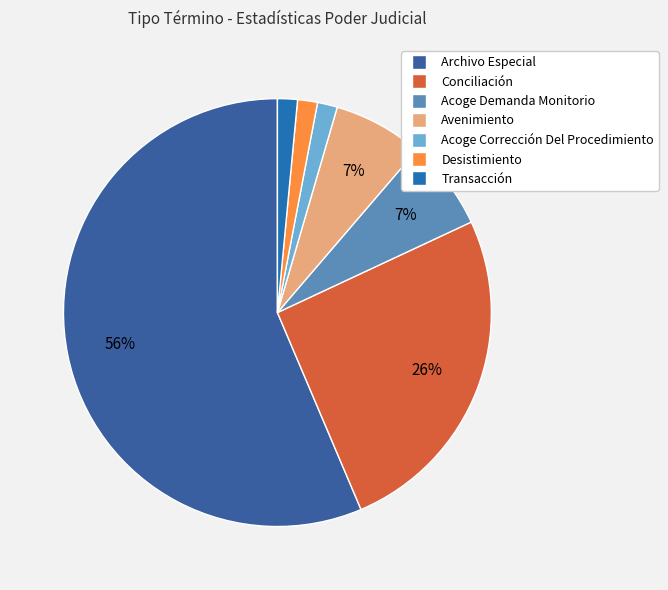

How much of the chart is everything except Avenimiento?

93.2%